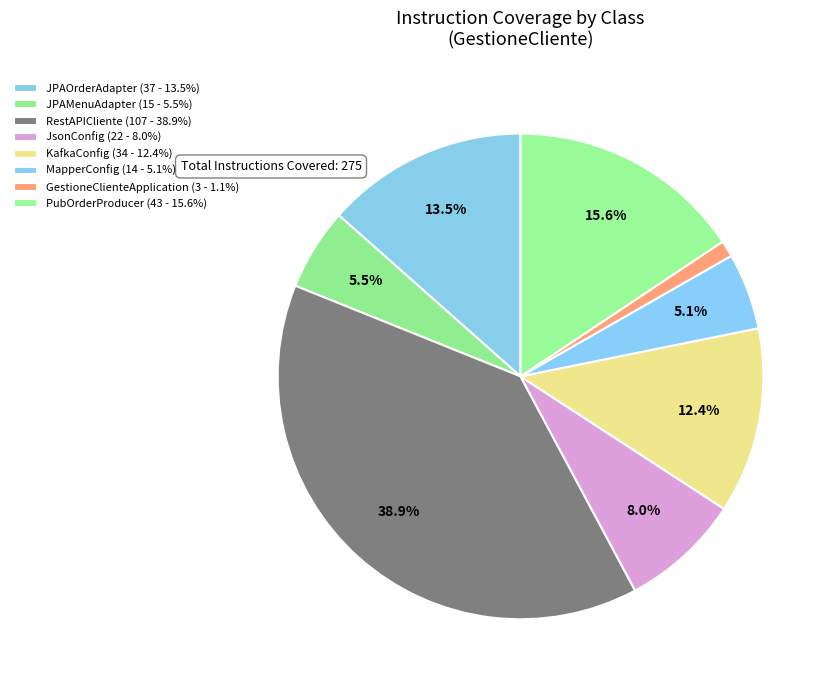

Count the number of slices in the pie.

8